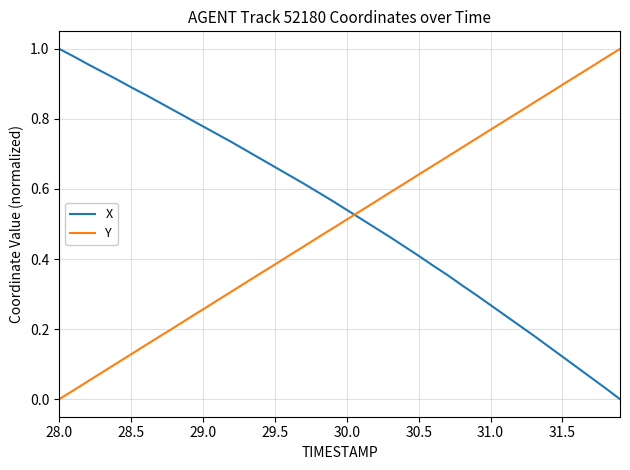

At how many categories does at least one series exceed 0?

40